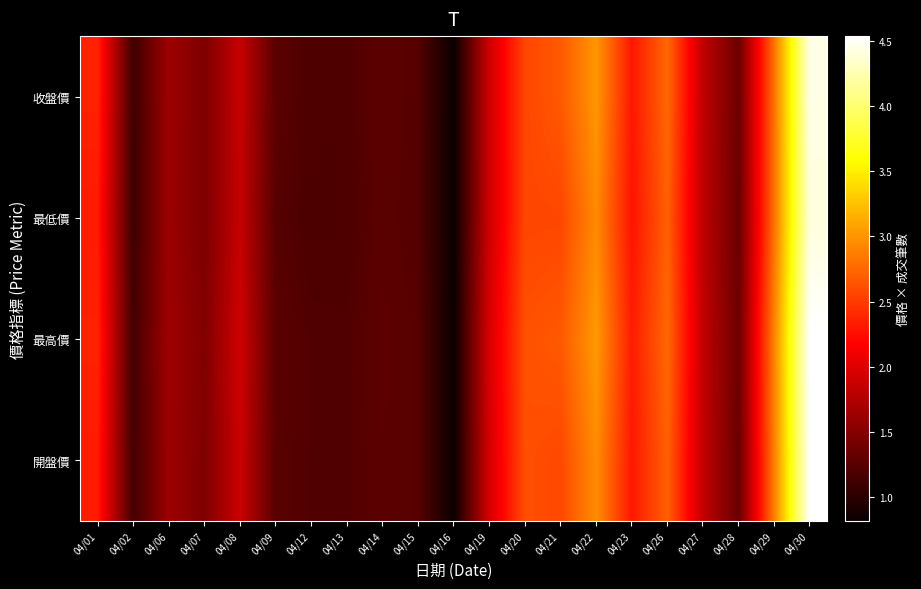

Reading left to right, transcribe all the data shown in this chart.

開盤價: 04/01=2317125	04/02=1140570	04/06=1634737	04/07=1468020	04/08=1890458	04/09=1259664	04/12=1219614	04/13=1215500	04/14=1281500	04/15=1246011	04/16=830606	04/19=1944540	04/20=2613475	04/21=2578005	04/22=2951973	04/23=2308025	04/26=2709780	04/27=1840062	04/28=1348948	04/29=2881997	04/30=4527315
最高價: 04/01=2367225	04/02=1140570	04/06=1651975	04/07=1483500	04/08=1914216	04/09=1271074	04/12=1221788	04/13=1215500	04/14=1293150	04/15=1246011	04/16=830606	04/19=1962545	04/20=2623245	04/21=2670250	04/22=3027251	04/23=2332535	04/26=2752566	04/27=1840062	04/28=1365720	04/29=2907592	04/30=4535622
最低價: 04/01=2317125	04/02=1116558	04/06=1623245	04/07=1457700	04/08=1859912	04/09=1248254	04/12=1187004	04/13=1193400	04/14=1272180	04/15=1228179	04/16=818590	04/19=1908530	04/20=2564625	04/21=2568295	04/22=2941219	04/23=2279430	04/26=2709780	04/27=1820994	04/28=1348948	04/29=2810331	04/30=4402710
收盤價: 04/01=2363050	04/02=1120560	04/06=1637610	04/07=1462860	04/08=1866700	04/09=1271074	04/12=1195700	04/13=1202240	04/14=1283830	04/15=1234866	04/16=820092	04/19=1912131	04/20=2564625	04/21=2670250	04/22=3011120	04/23=2299855	04/26=2752566	04/27=1830528	04/28=1363324	04/29=2815450	04/30=4435938